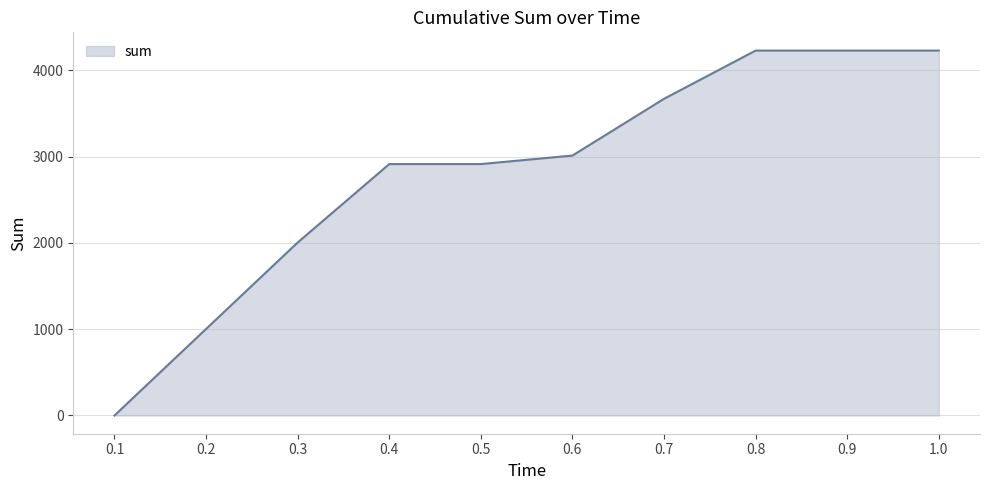

Does the chart display data point markers on the line(s)?

No